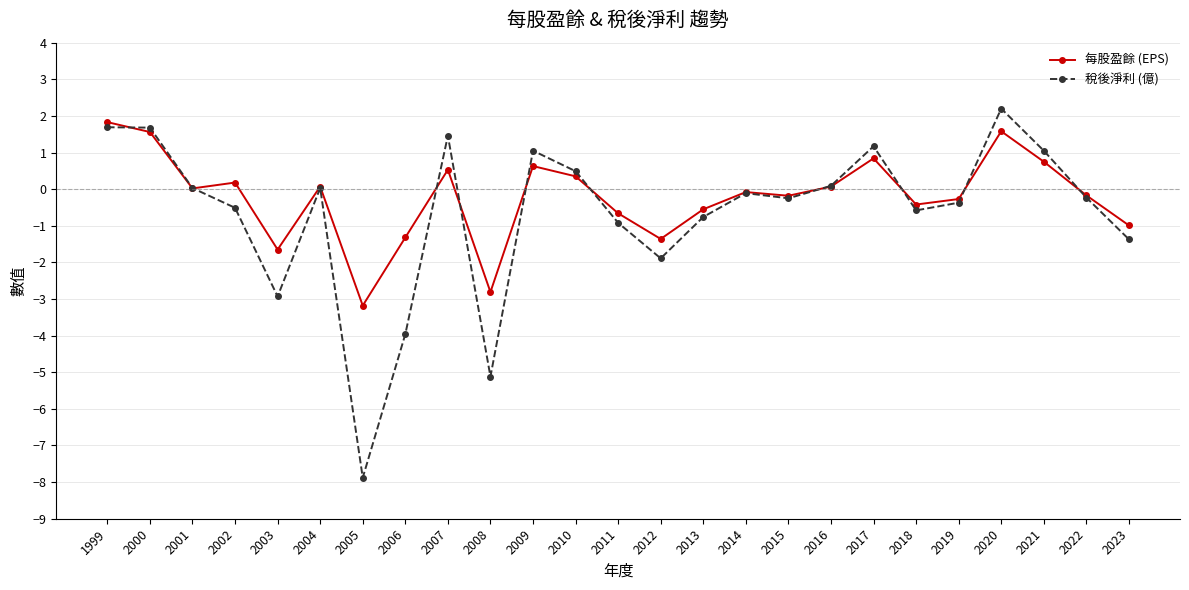

Rank the series at 2011 from lowest to highest value.

稅後淨利 (億), 每股盈餘 (EPS)